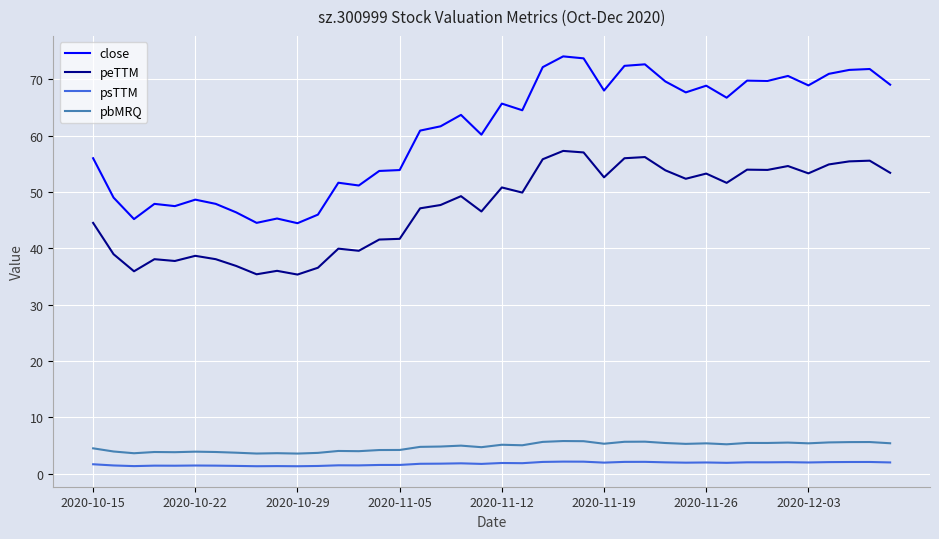

True or false: close and pbMRQ intersect in this chart.

False